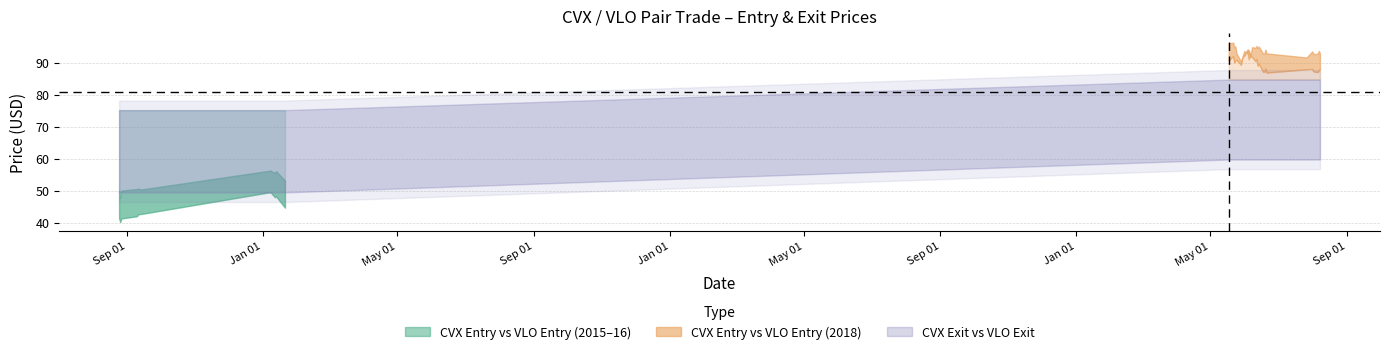

Count the number of categories in the chart.

40